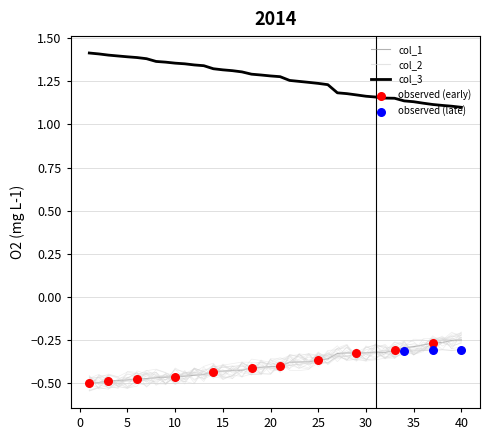

Is the value of col_1 at 14 greater than the value of col_3 at 25?

No